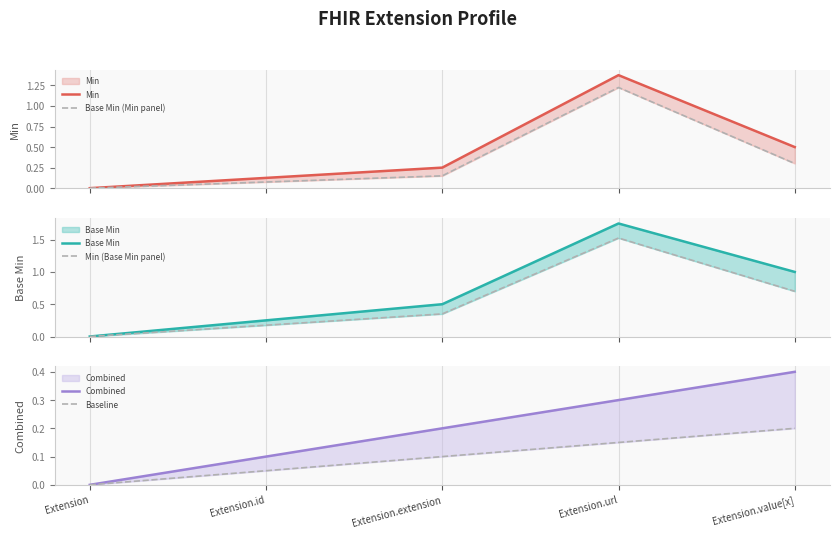

What is the difference between the Combined values at Extension and Extension.id?

0.1